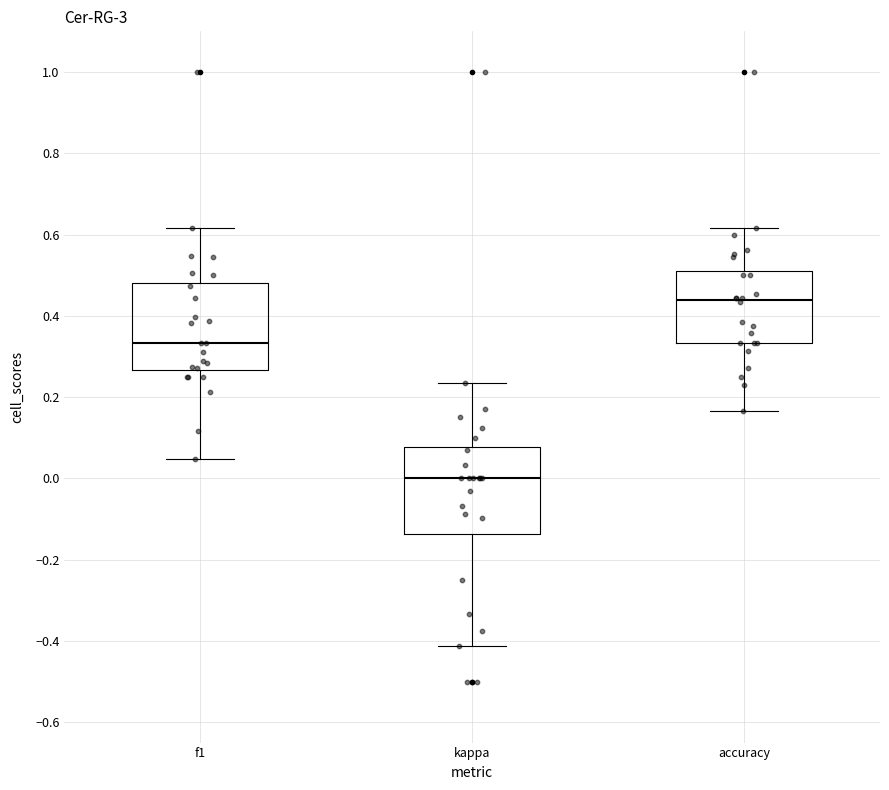

Reading left to right, read every box against the y-axis: the position of its median line, the range the box covers, and the ends of its whiskers. The values are not printed on the chart, so give them approximately, as read against the axis.

f1: median 0.34, box 0.26 to 0.48, whiskers 0.04 to 0.62
kappa: median 0.00, box -0.14 to 0.08, whiskers -0.42 to 0.24
accuracy: median 0.44, box 0.34 to 0.52, whiskers 0.16 to 0.62